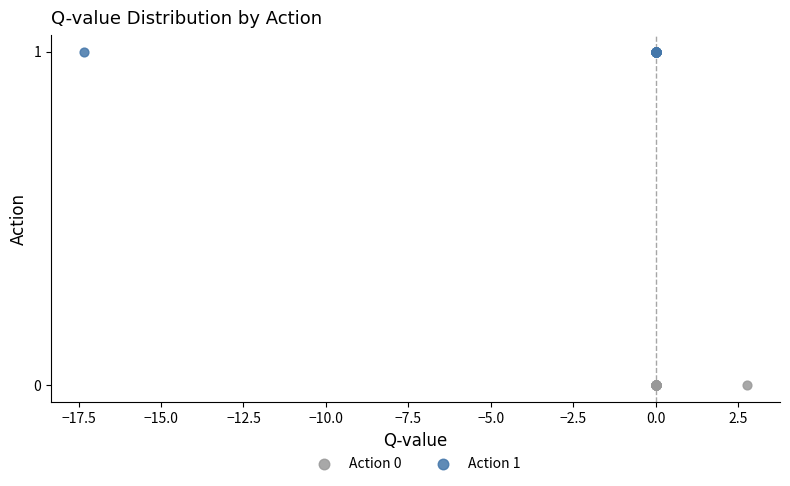

Which series reaches the maximum Y coordinate?

Action 1